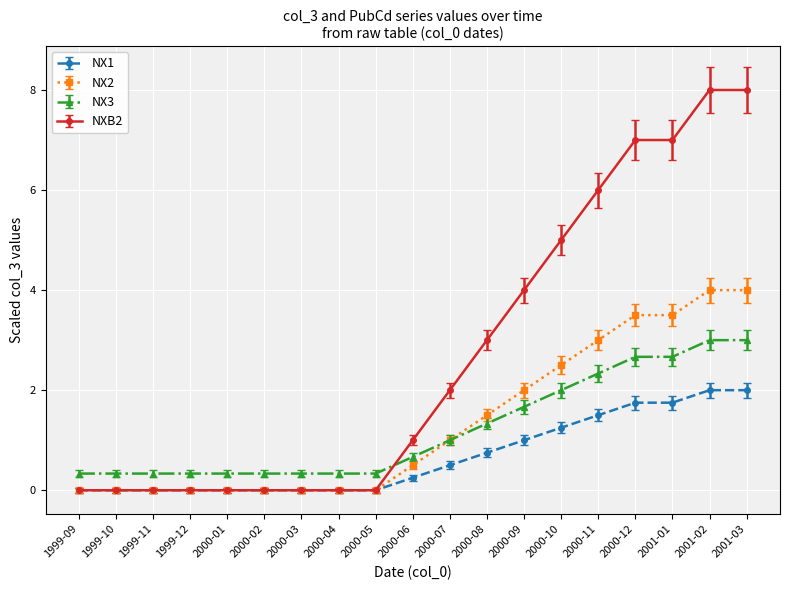

Rank the series at 2000-11 from lowest to highest value.

NX1, NX3, NX2, NXB2